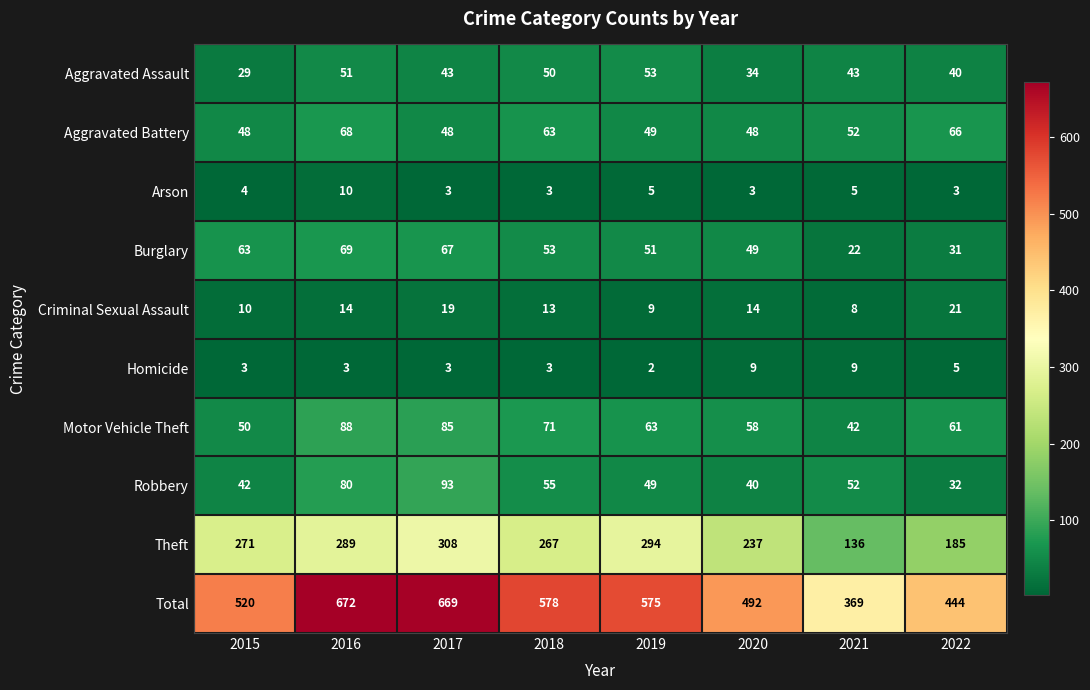

What is the minimum value shown in the chart?

2